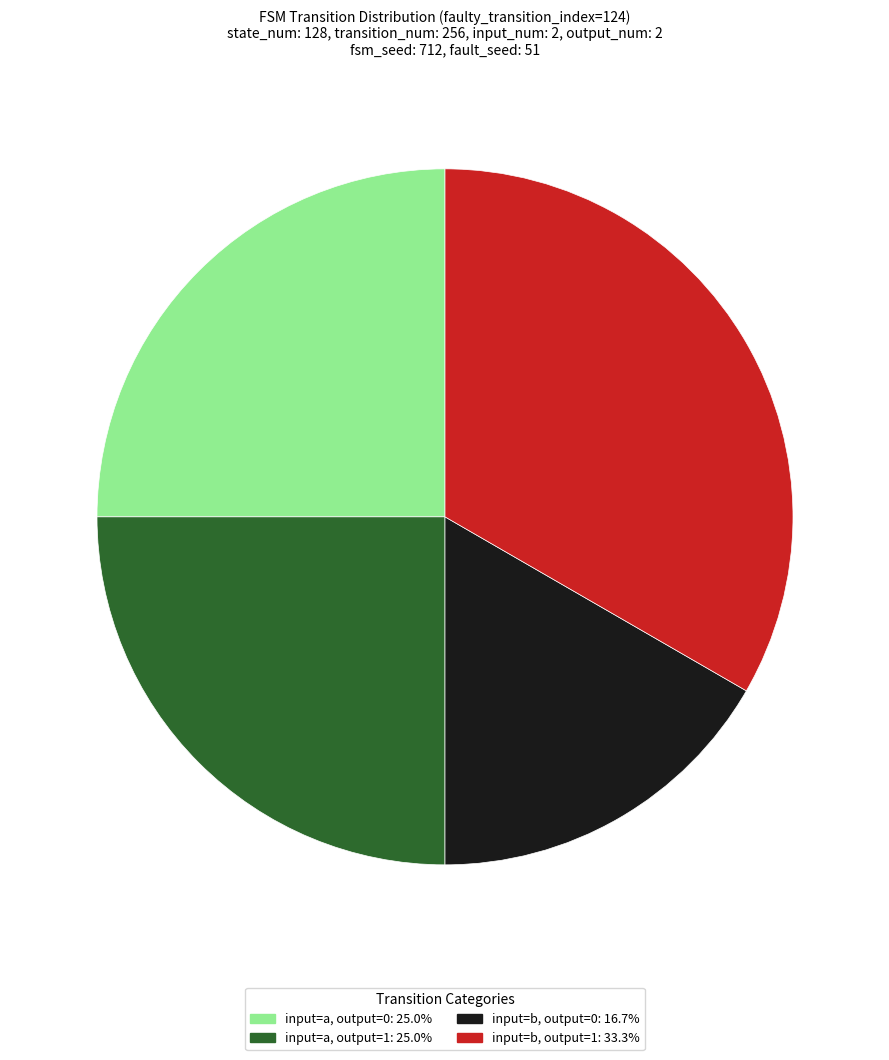

How many segments does this pie chart have?

4